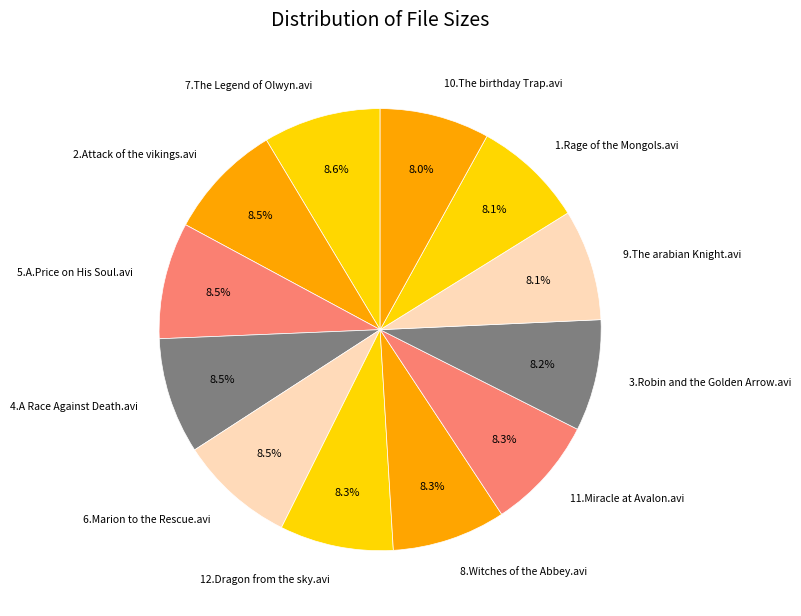

True or false: 11.Miracle at Avalon.avi accounts for 3% of the total.

False